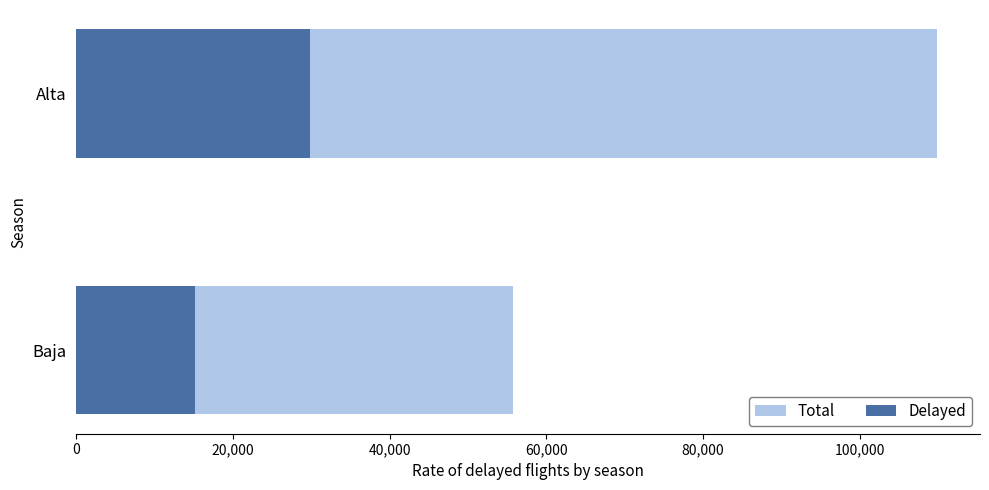

What is the difference between the highest and lowest values at Alta?

80071.0